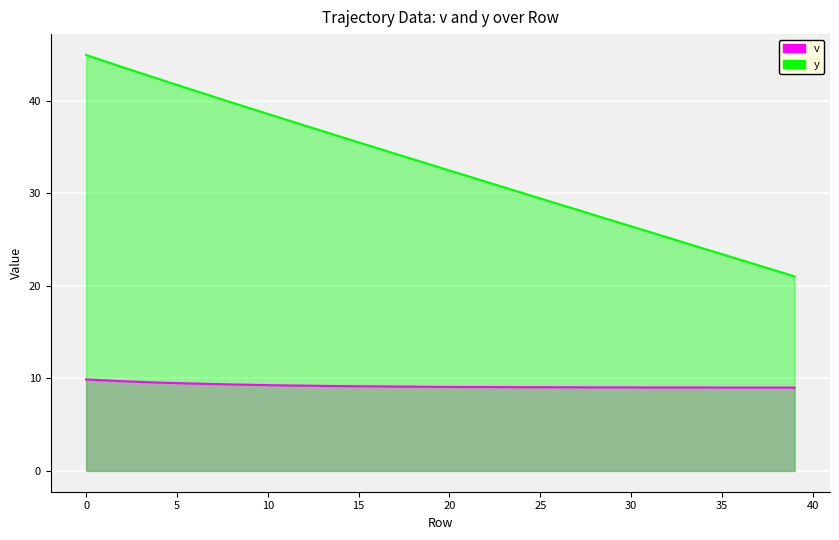

At which label is y closest to 32?

21